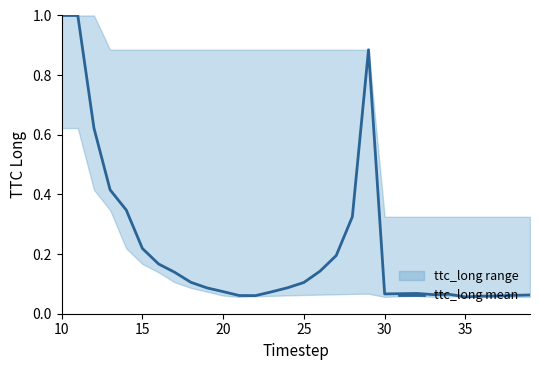

How many lines are shown in the chart?

1